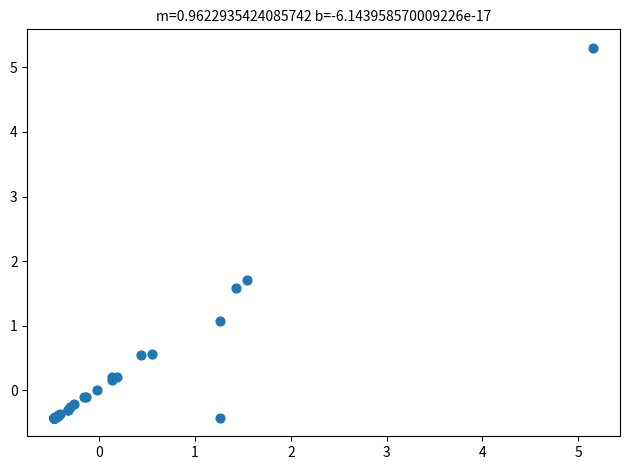

What Y value in the scatter plot is closest to 2?

1.7